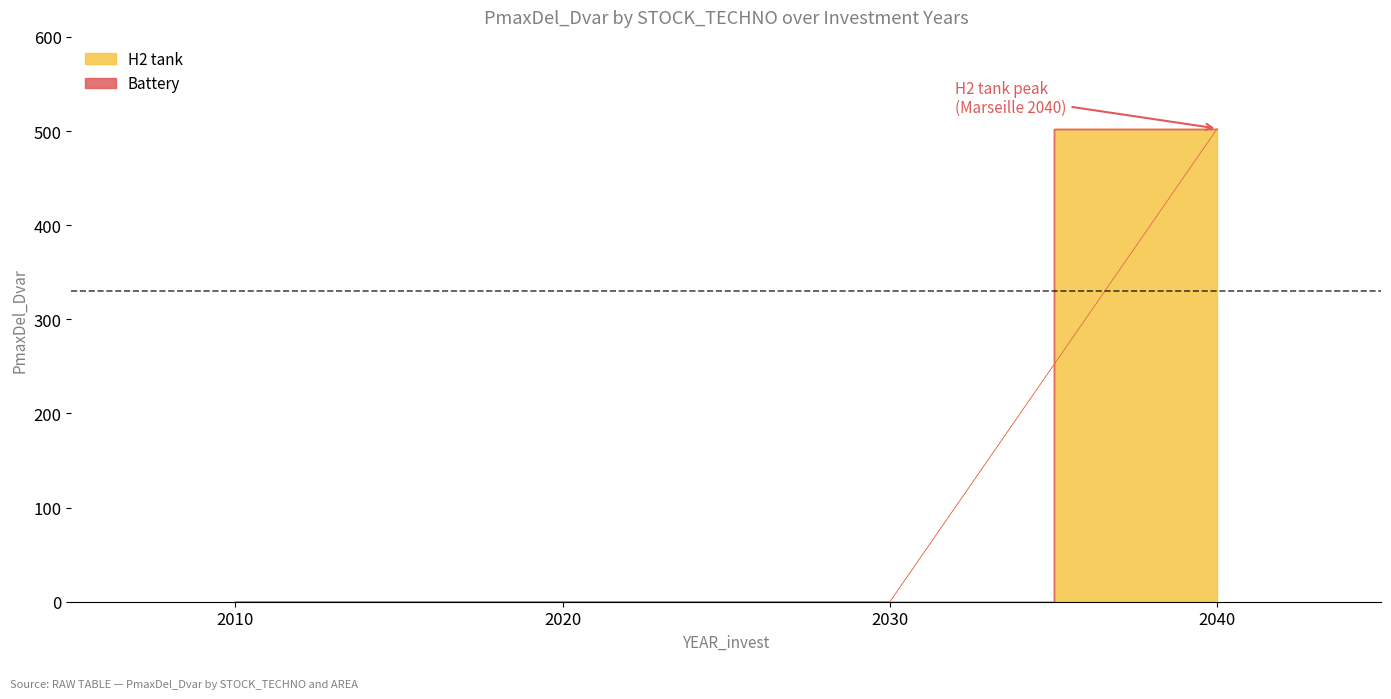

What is the average value?

125.7